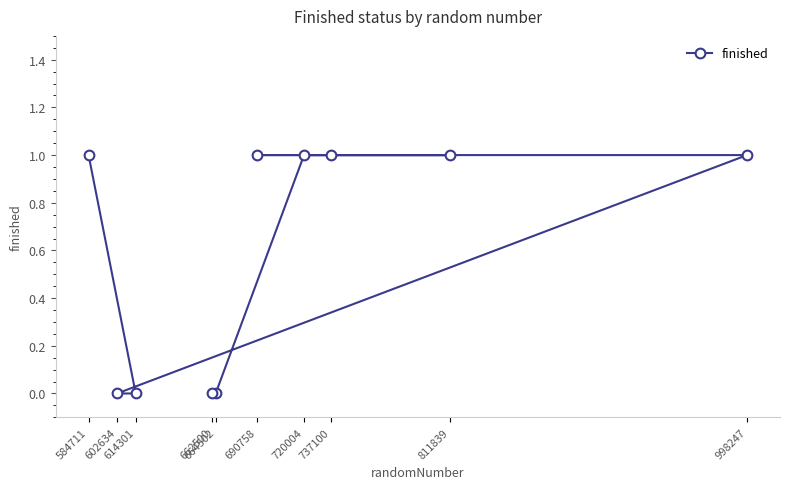

What is the difference between the maximum and minimum values?

1